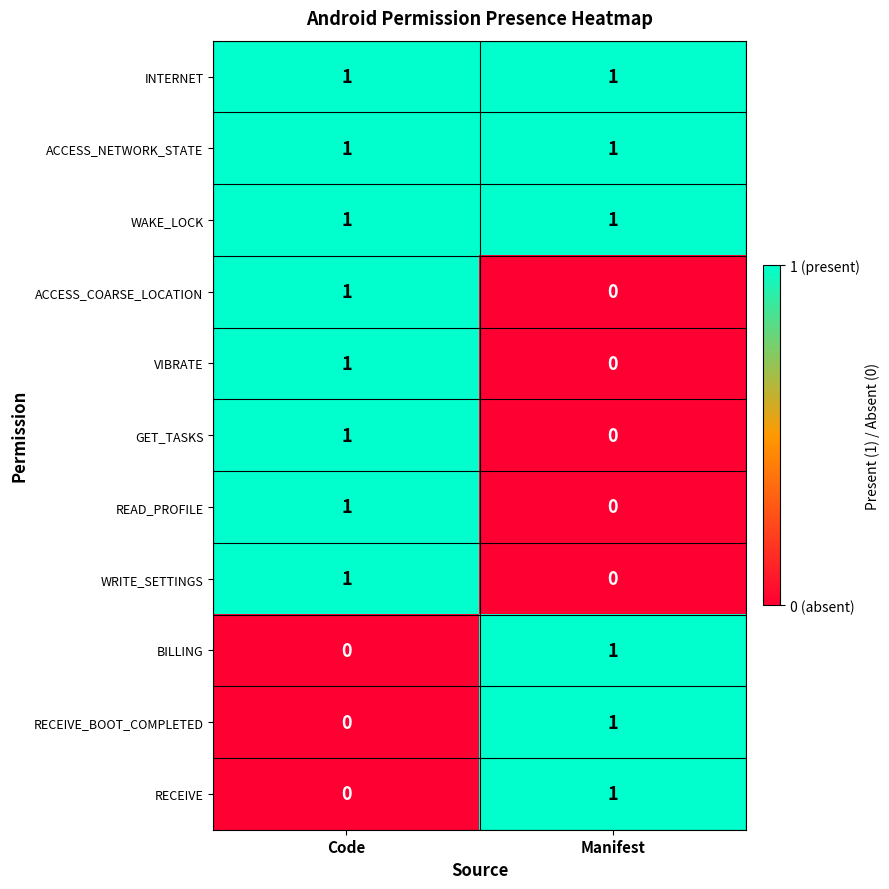

What is the difference between the highest and lowest values at Code?

1